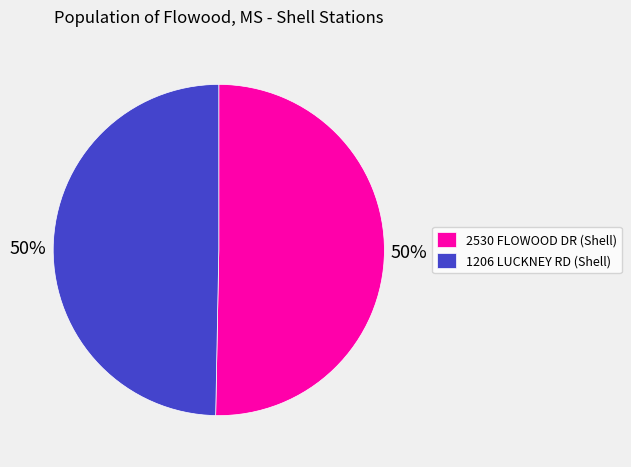

What percentage is the 2530 FLOWOOD DR (Shell) slice, to the nearest percent?

50%